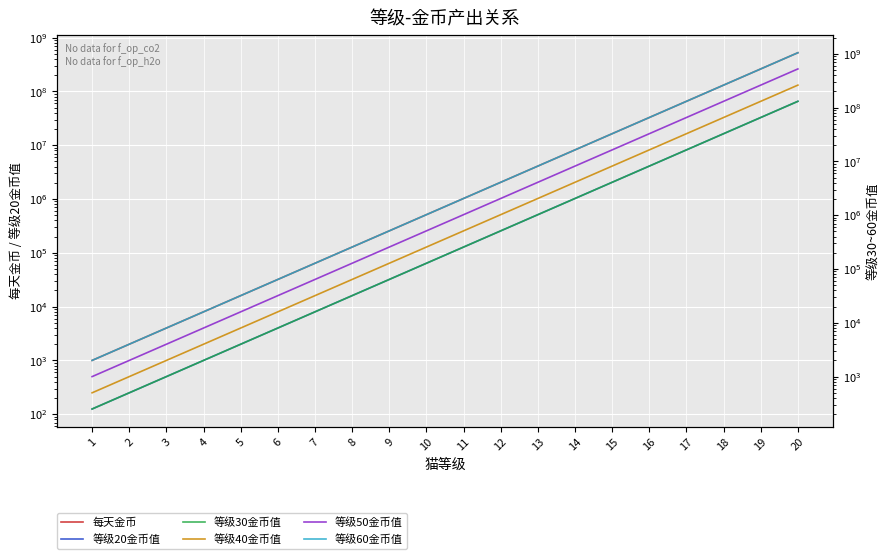

How many data points does each series have?

20